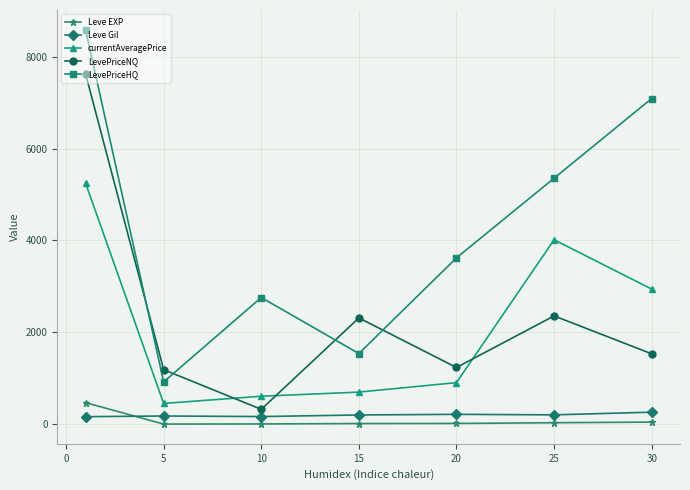

Which series has the largest total across all categories?

LevePriceHQ